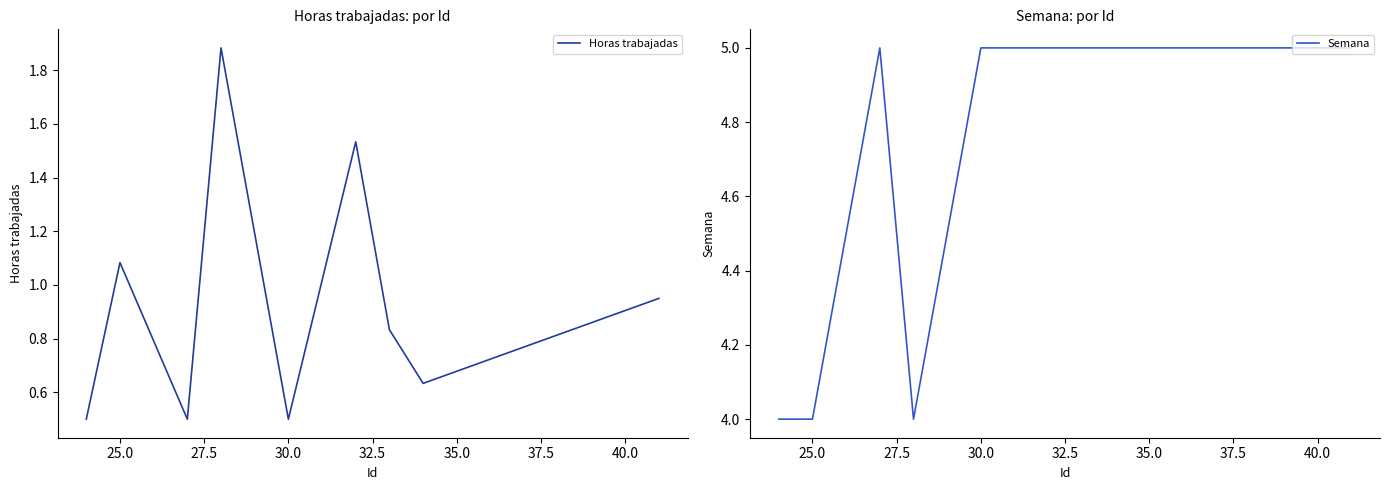

What is the minimum value for Horas trabajadas?

0.5